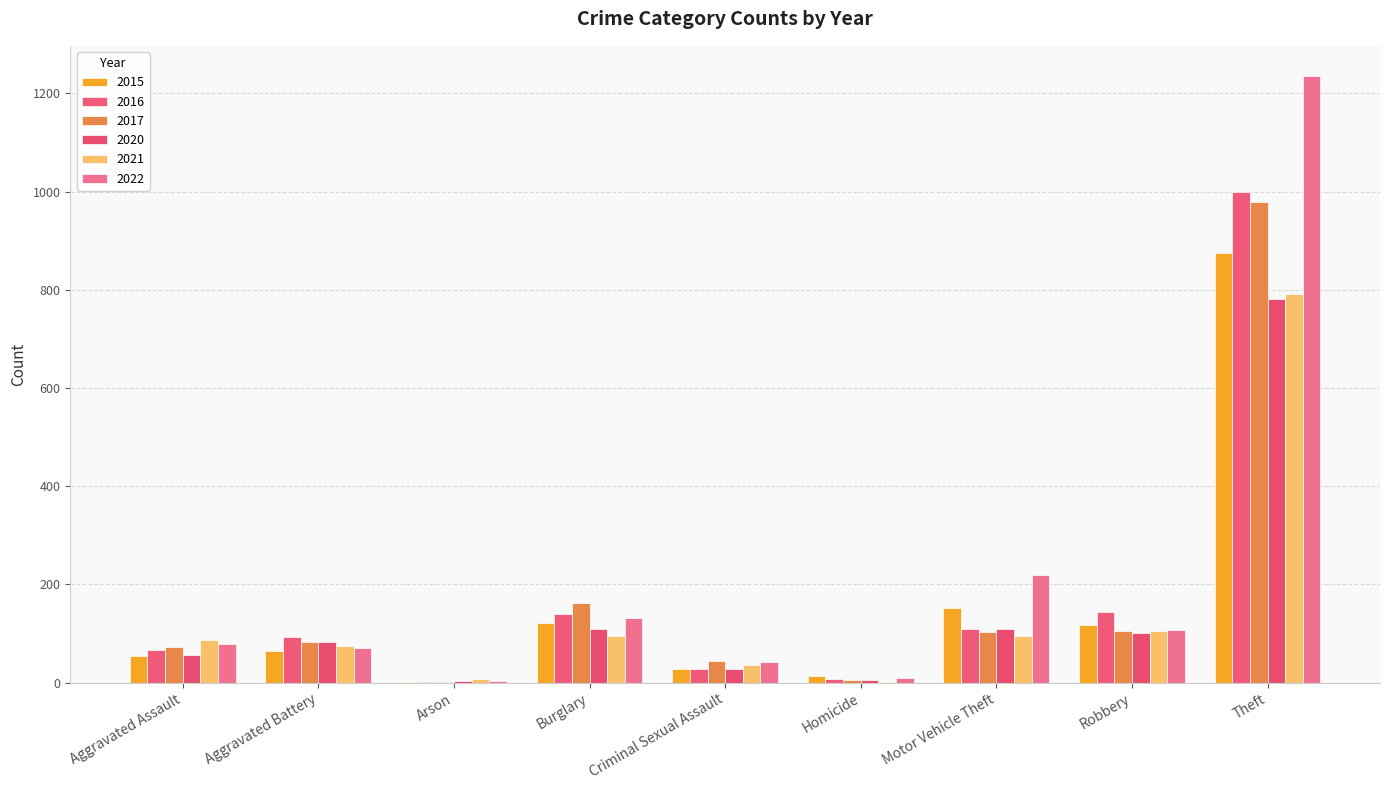

Are the bars grouped side by side (vs. stacked)?

Yes